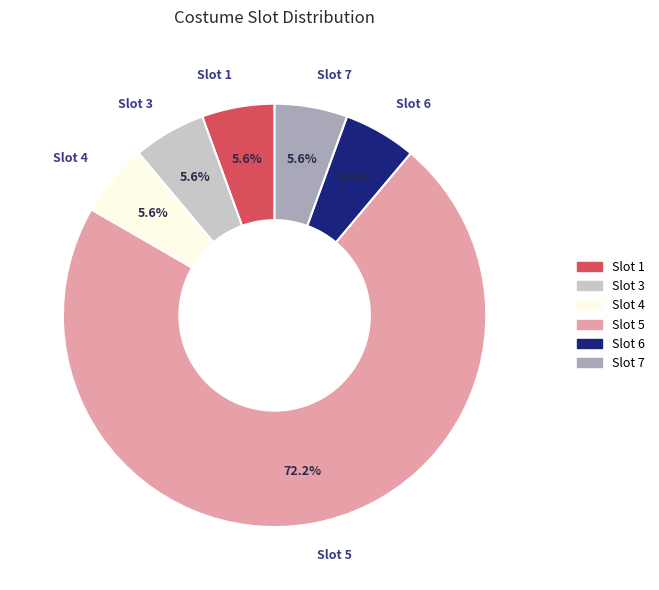

What is the majority slice?

Slot 5